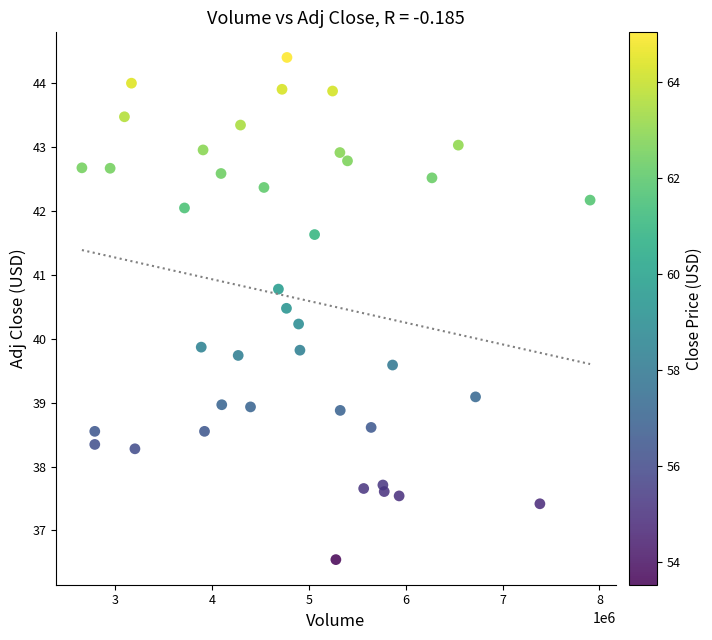

What is the range of Y values (max minus min)?

7.9